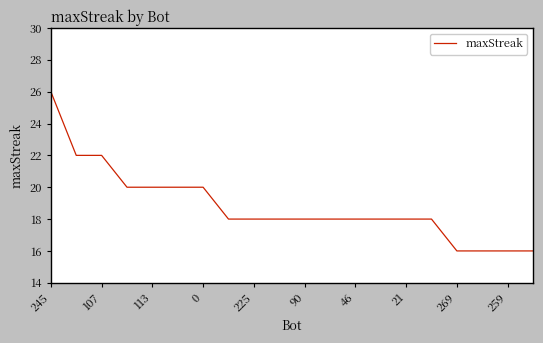

What is the smallest value displayed?

16